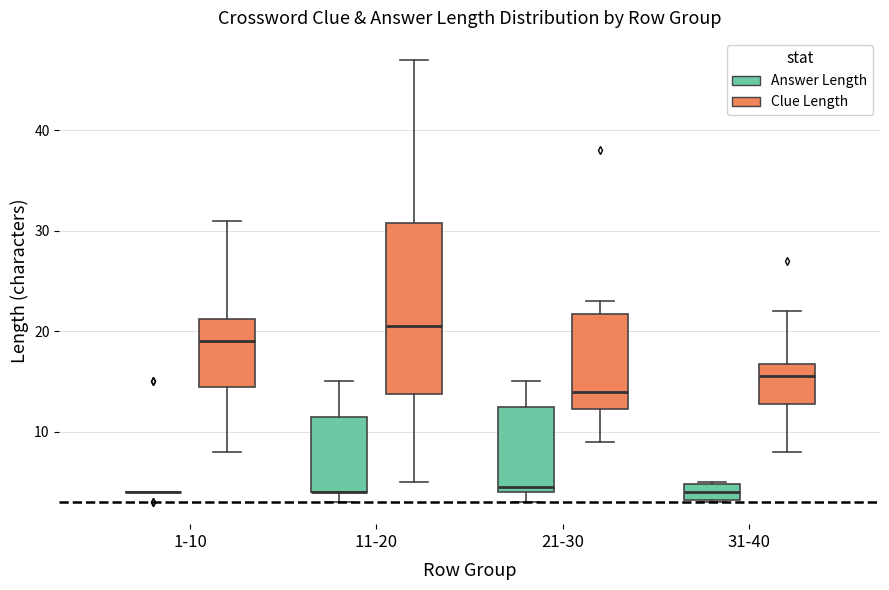

Reading left to right, read every box against the y-axis: the position of its median line, the range the box covers, and the ends of its whiskers. The values are not printed on the chart, so give them approximately, as read against the axis.

1-10 (Answer Length): box collapsed to a line at 4, whiskers 4 to 4
1-10 (Clue Length): median 19, box 15 to 21, whiskers 8 to 31
11-20 (Answer Length): median 4 (drawn on the box's lower edge), box 4 to 12, whiskers 3 to 15
11-20 (Clue Length): median 21, box 14 to 31, whiskers 5 to 47
21-30 (Answer Length): median 5, box 4 to 13, whiskers 3 to 15
21-30 (Clue Length): median 14, box 12 to 22, whiskers 9 to 23
31-40 (Answer Length): median 4, box 3 to 5, whiskers 3 to 5
31-40 (Clue Length): median 16, box 13 to 17, whiskers 8 to 22